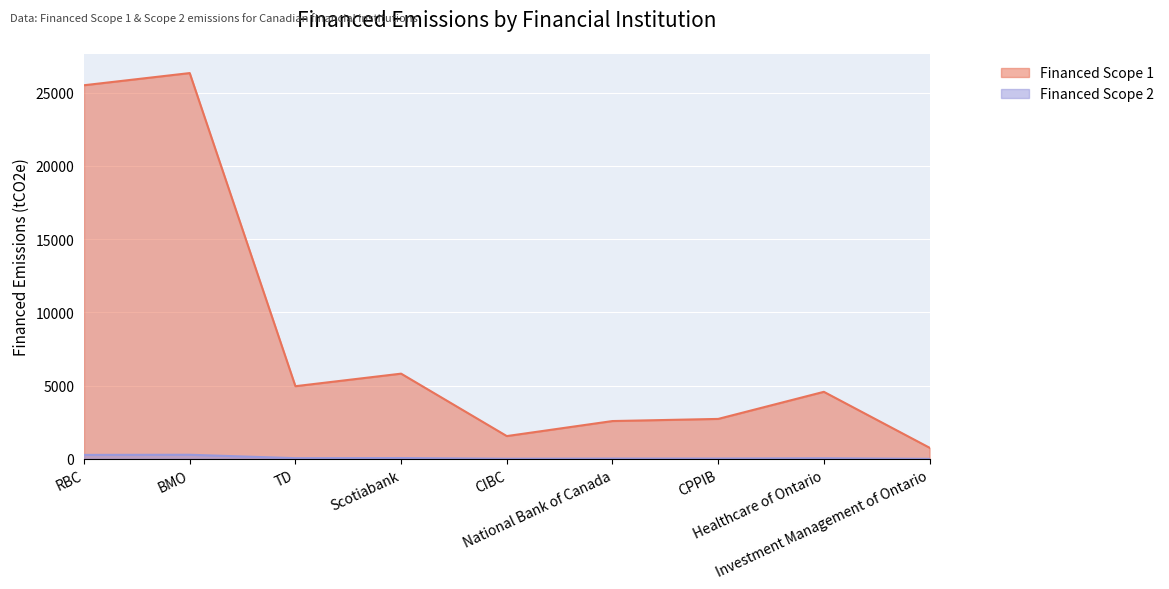

How many data points in Financed Scope 1 are above 4581?

5